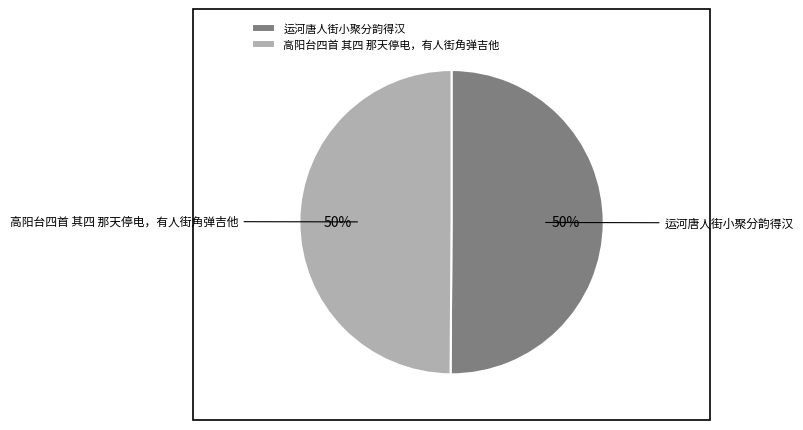

To the nearest percent, what portion does 运河唐人街小聚分韵得汉 represent?

50%